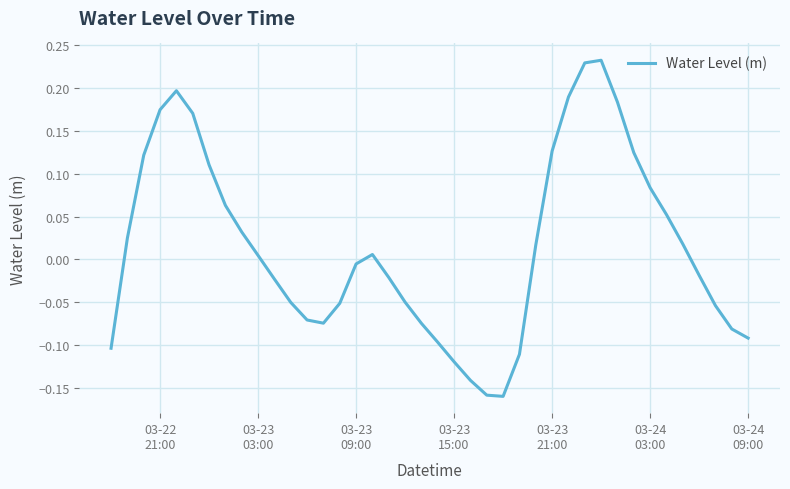

What is the difference between the maximum and minimum values?

0.4